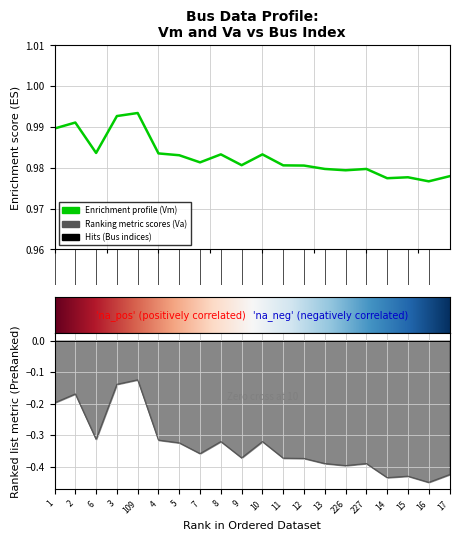

List the series in order of their peak value, highest first.

Vm, Va